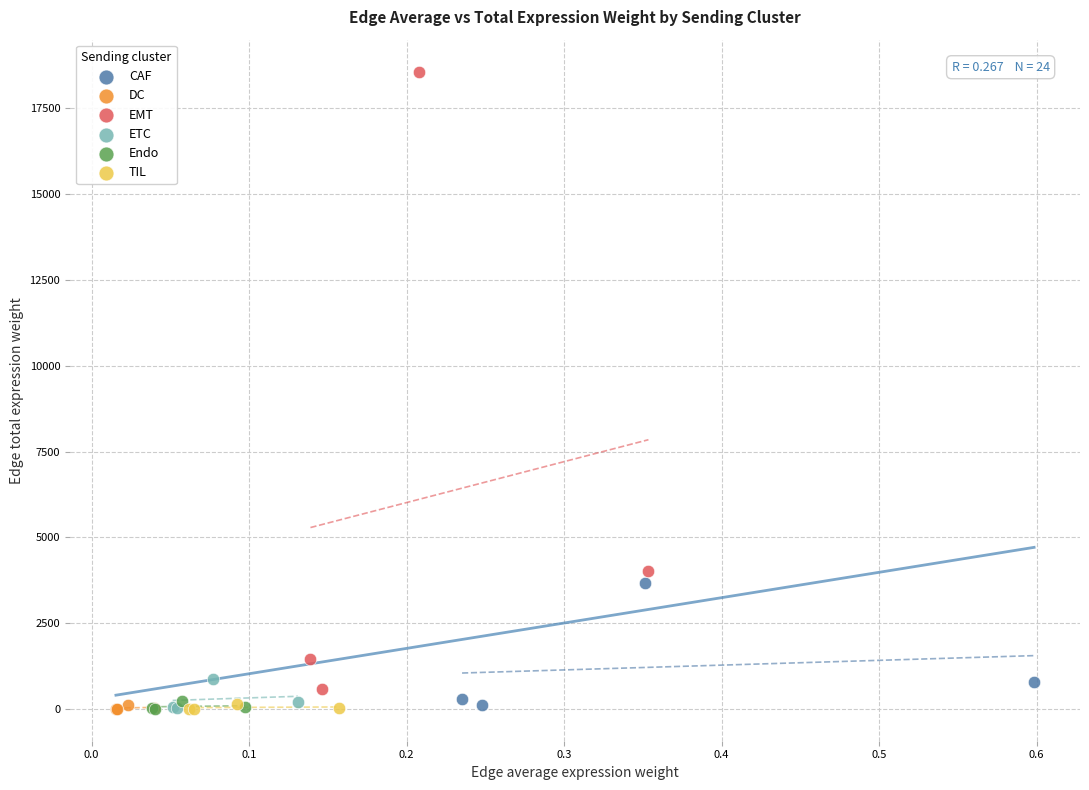

Which series has the largest Y range (max minus min)?

EMT